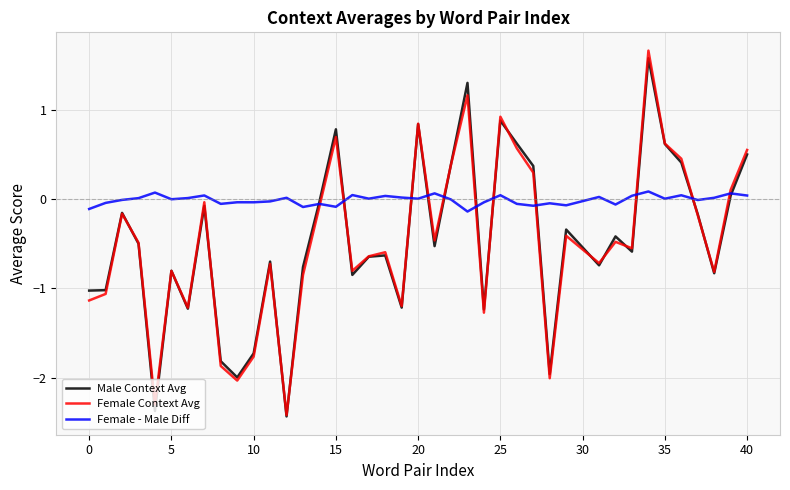

What is the highest value of the Male Context Avg series?

1.6